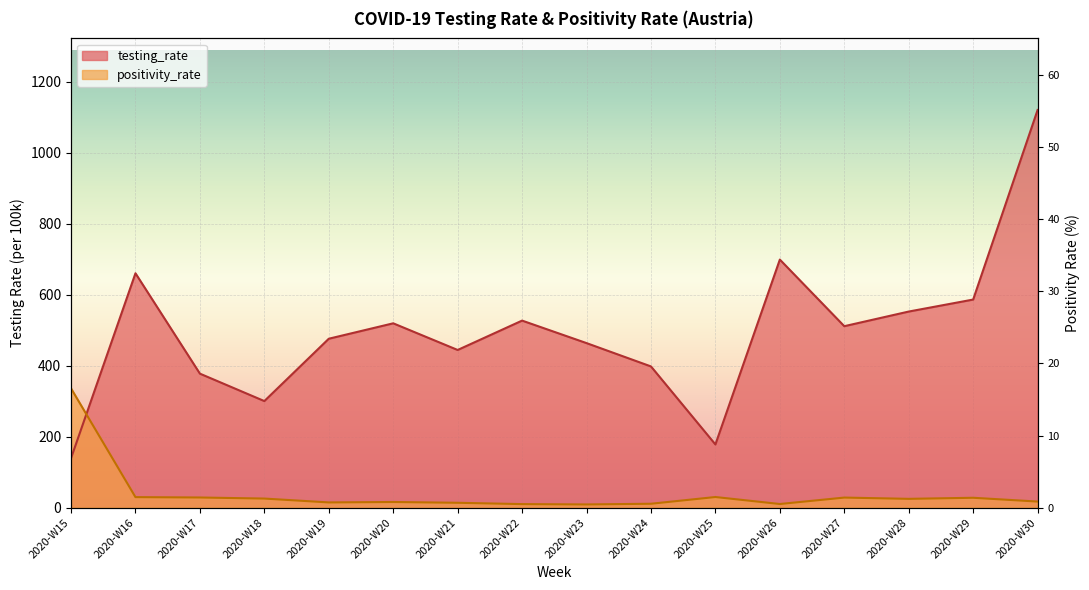

Is the value of positivity_rate at 2020-W21 greater than the value of testing_rate at 2020-W21?

No